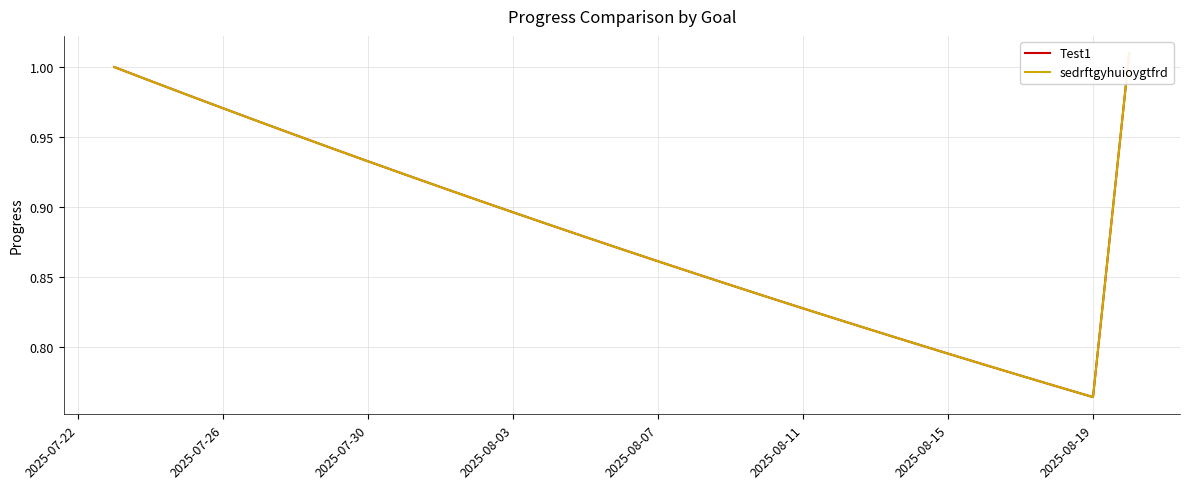

Is this an area chart (filled region under the line)?

No